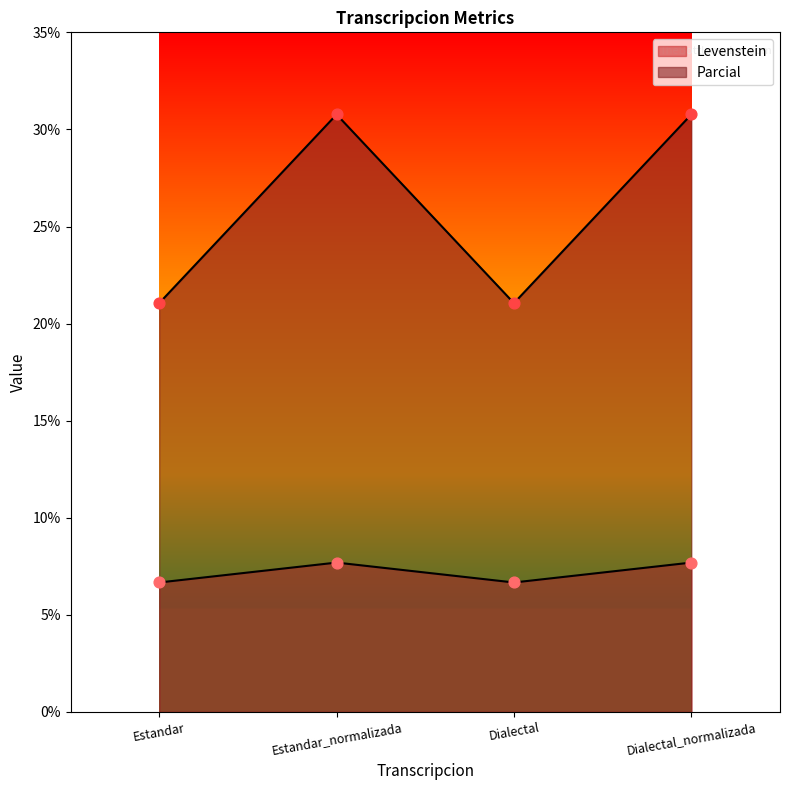

What are all the series names shown in the legend?

Levenstein, Parcial